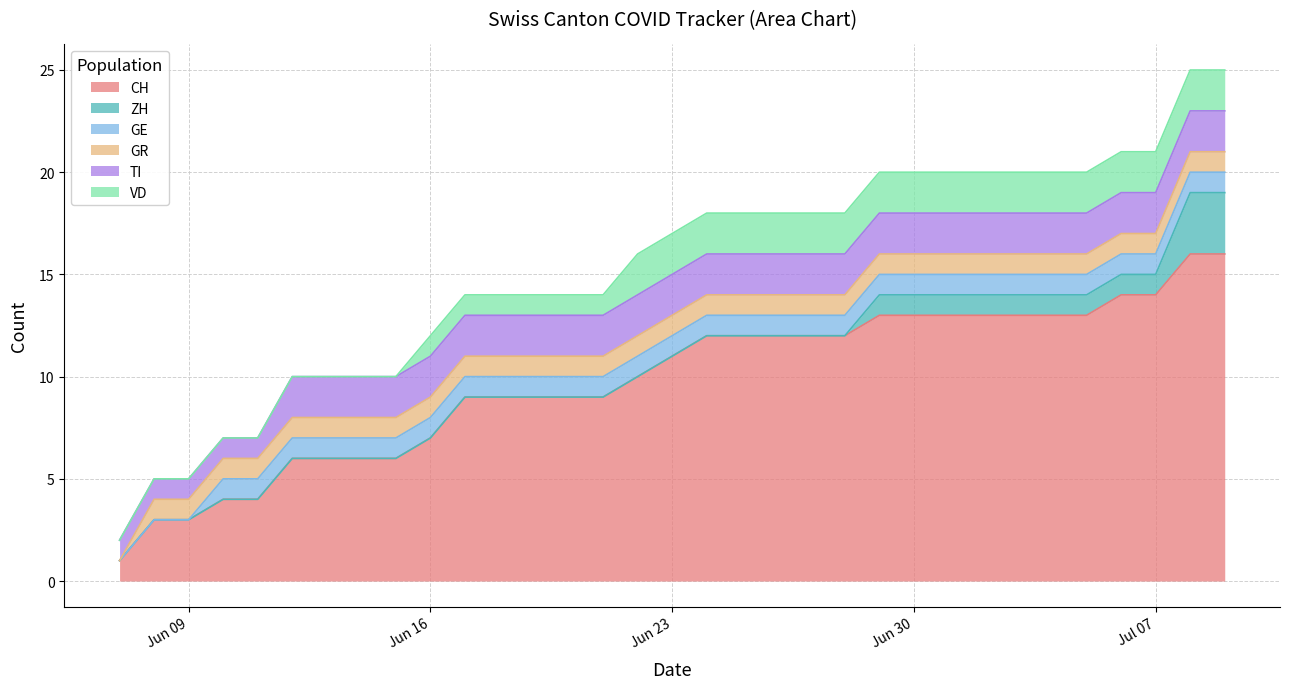

Rank the categories by TI value from highest to lowest.

2020-06-12, 2020-06-13, 2020-06-14, 2020-06-15, 2020-06-16, 2020-06-17, 2020-06-18, 2020-06-19, 2020-06-20, 2020-06-21, 2020-06-22, 2020-06-23, 2020-06-24, 2020-06-25, 2020-06-26, 2020-06-27, 2020-06-28, 2020-06-29, 2020-06-30, 2020-07-01, 2020-07-02, 2020-07-03, 2020-07-04, 2020-07-05, 2020-07-06, 2020-07-07, 2020-07-08, 2020-07-09, 2020-06-07, 2020-06-08, 2020-06-09, 2020-06-10, 2020-06-11